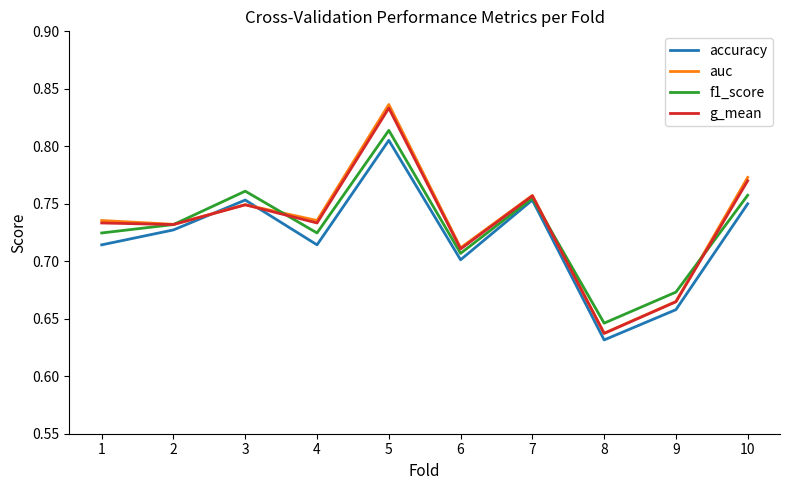

Is this an area chart (filled region under the line)?

No